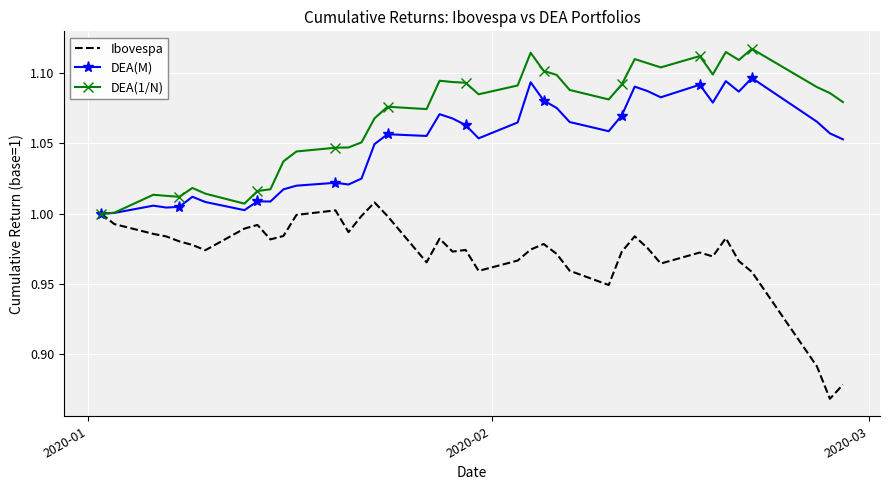

Which series has the largest range (max minus min)?

Ibovespa